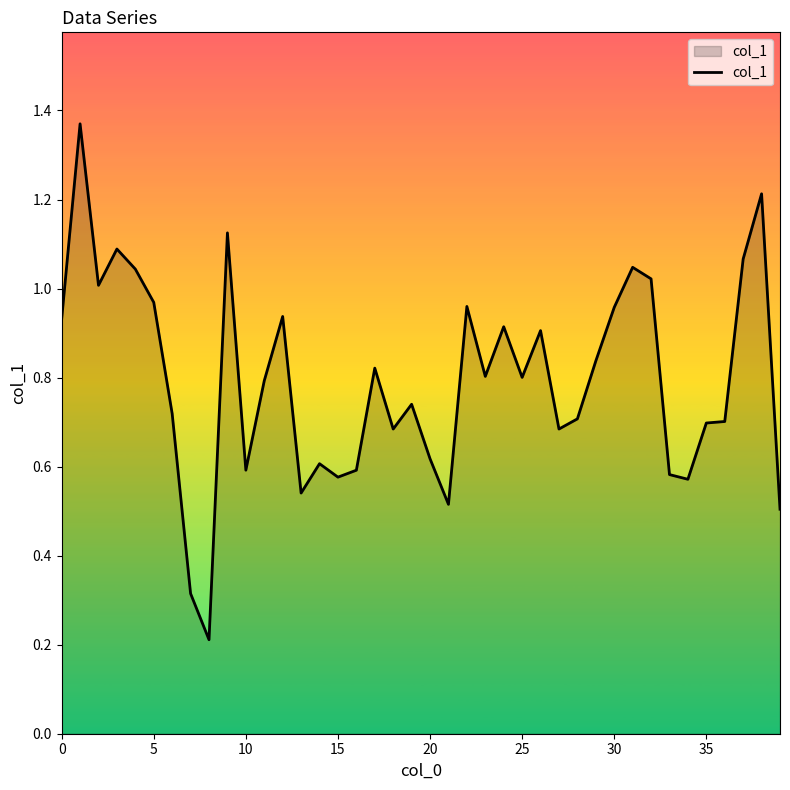

What is the difference between the maximum and minimum values?

1.2